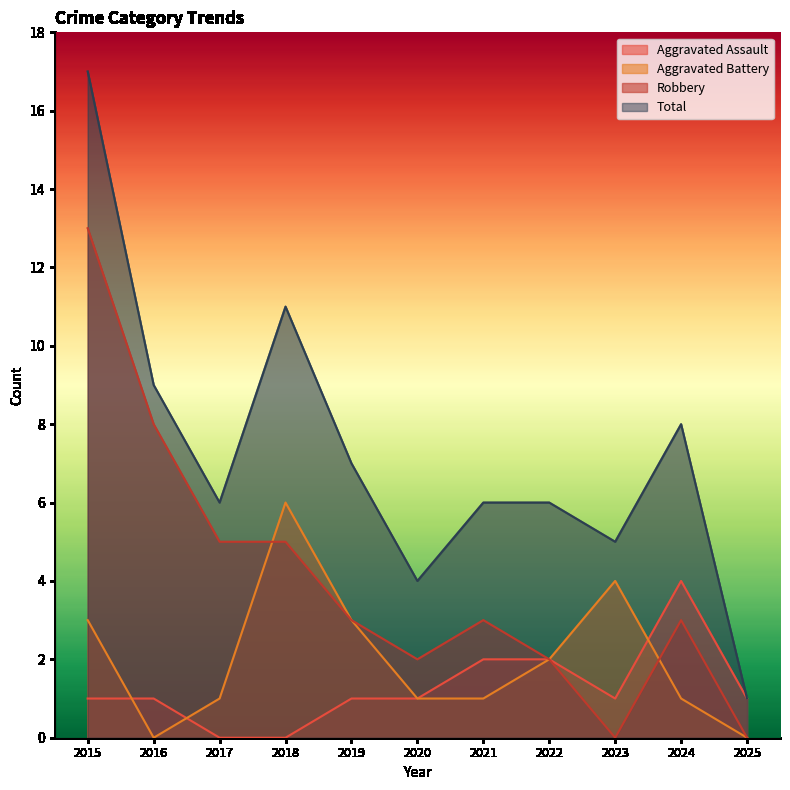

What is the sum of the Total values at 2022 and 2018?

17